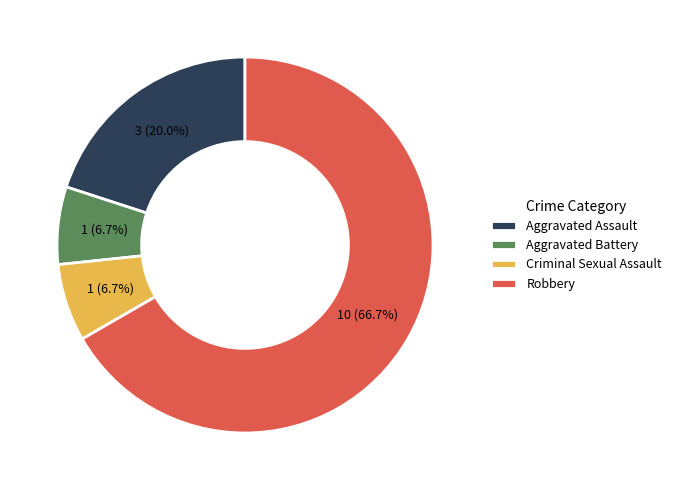

Does Aggravated Battery represent more than half of the total?

No